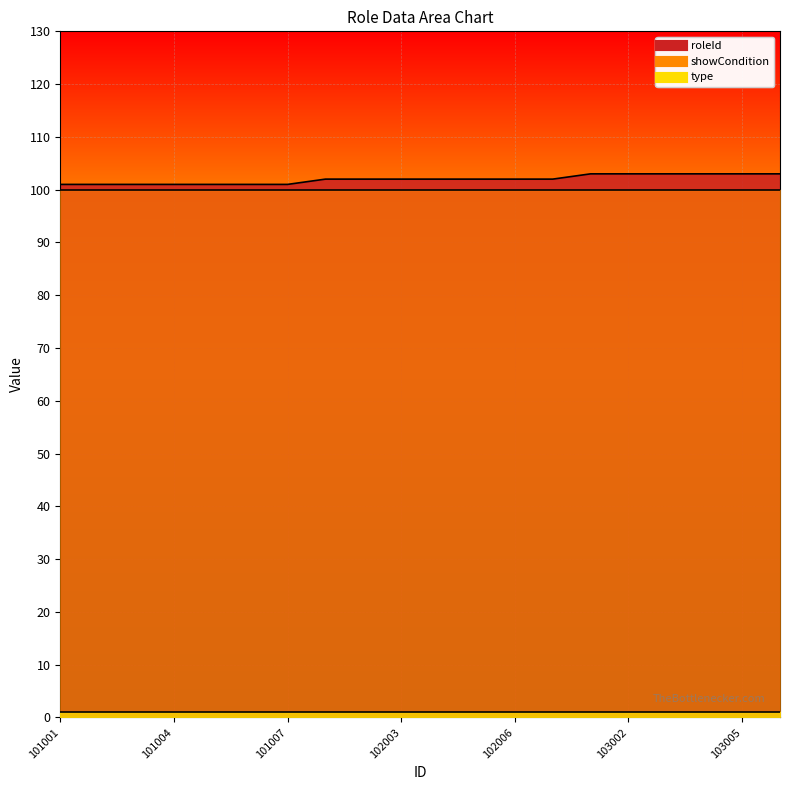

Between 102001 and 101007, which is larger?

102001